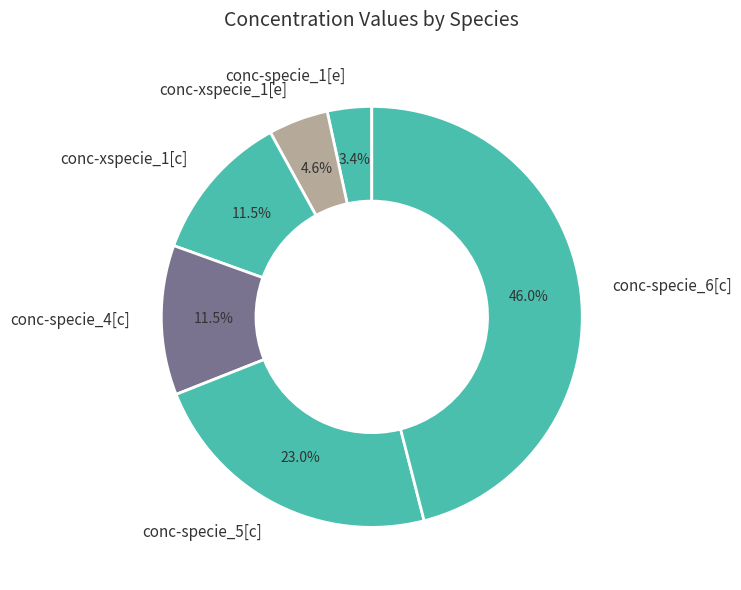

Does conc-specie_4[c] represent more than half of the total?

No